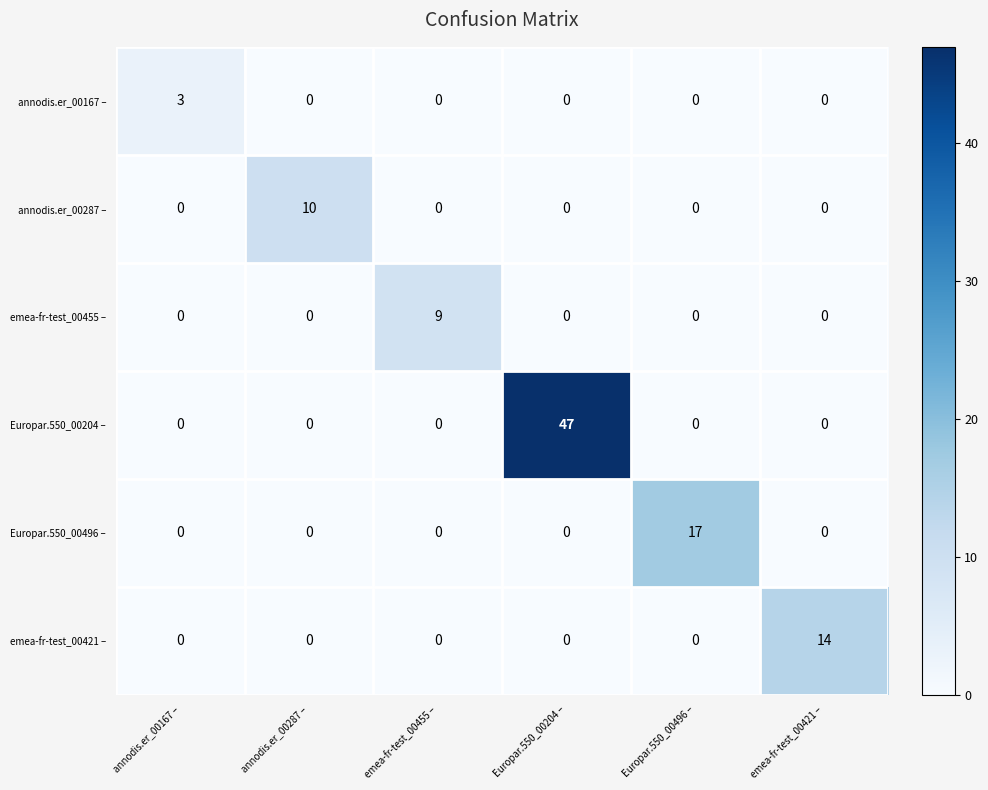

What is the total value across all series at Europar.550_00204 –?

47